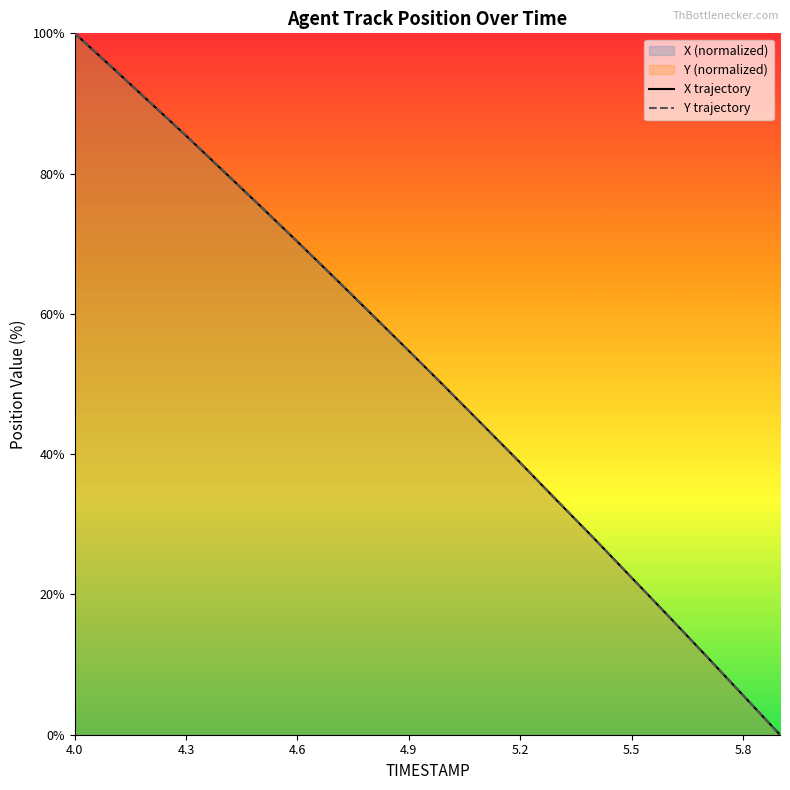

At which category is the sum across all series the highest?

4.0